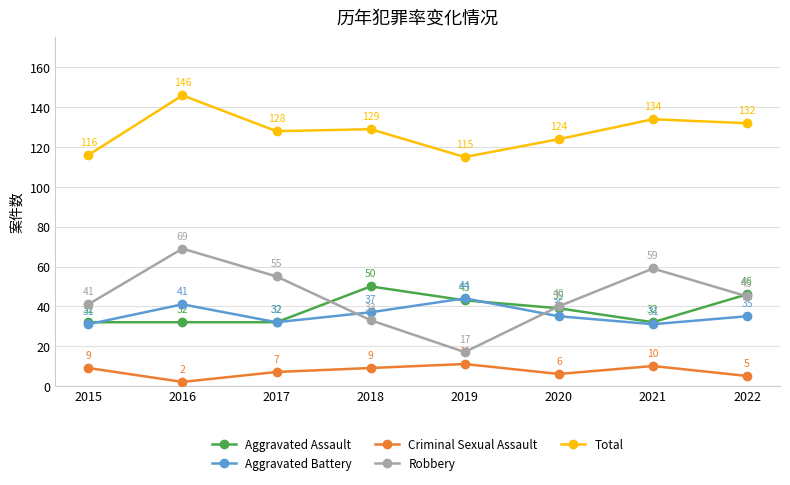

True or false: Robbery has a value of 59 at 2021.

True